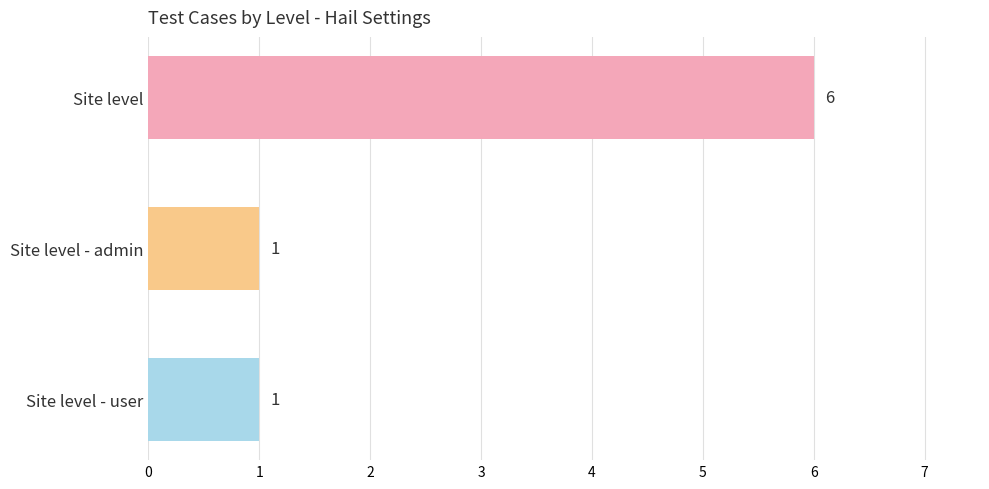

What is the difference between the maximum and minimum values?

5